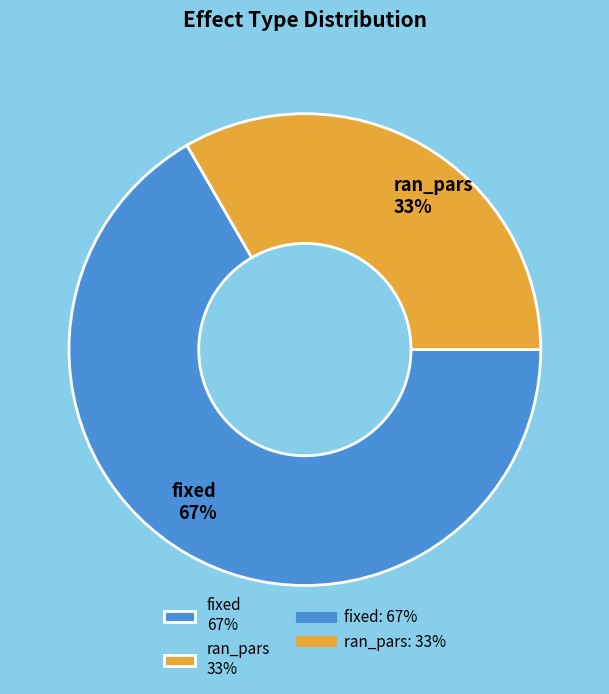

Which has a higher value, ran_pars or fixed?

fixed